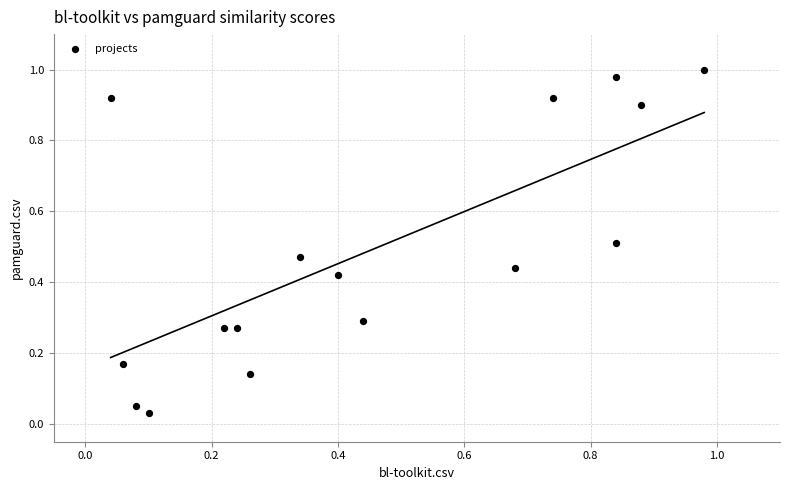

How many points are shown in the scatter plot?

16